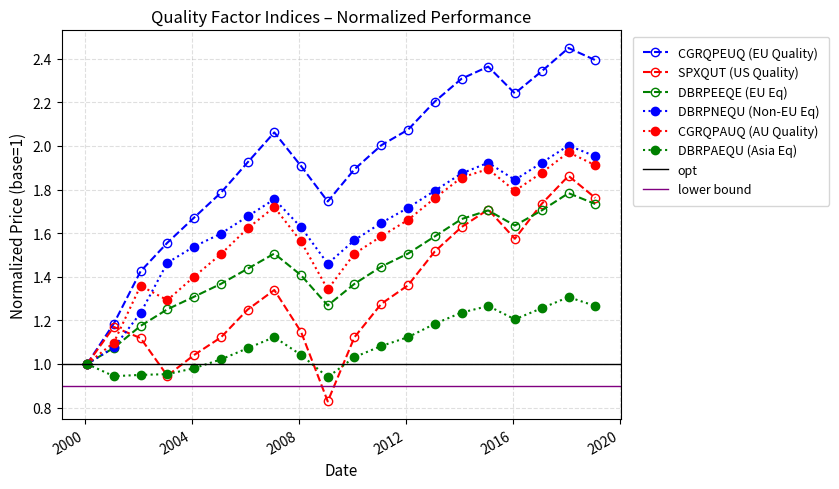

What is the lowest value of the SPXQUT Index series?

0.8